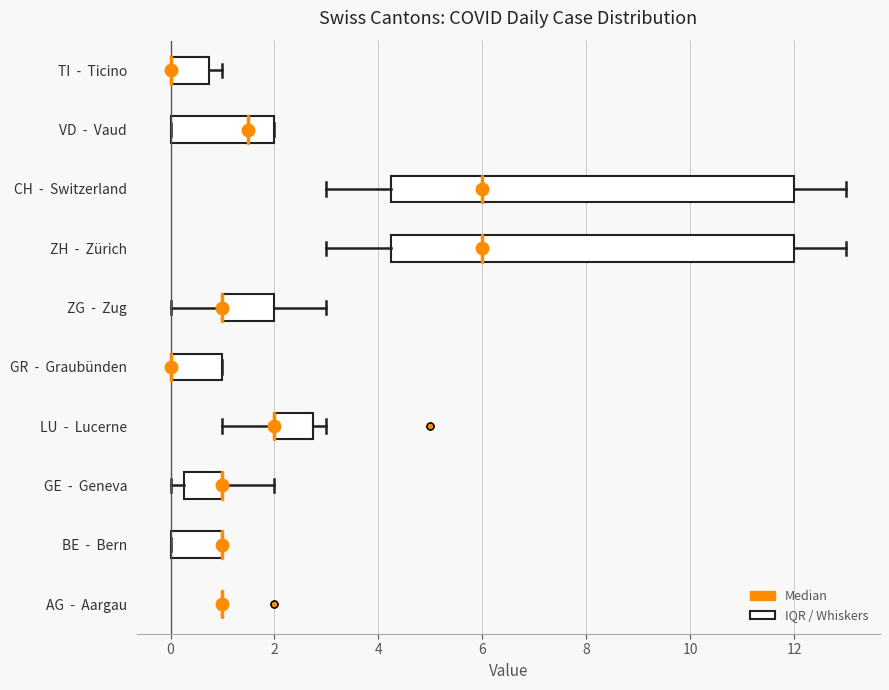

Where does the left whisker of the box for GE - Geneva end on the x-axis? The values are not printed on the chart, so give them approximately, as read against the axis.

0.0